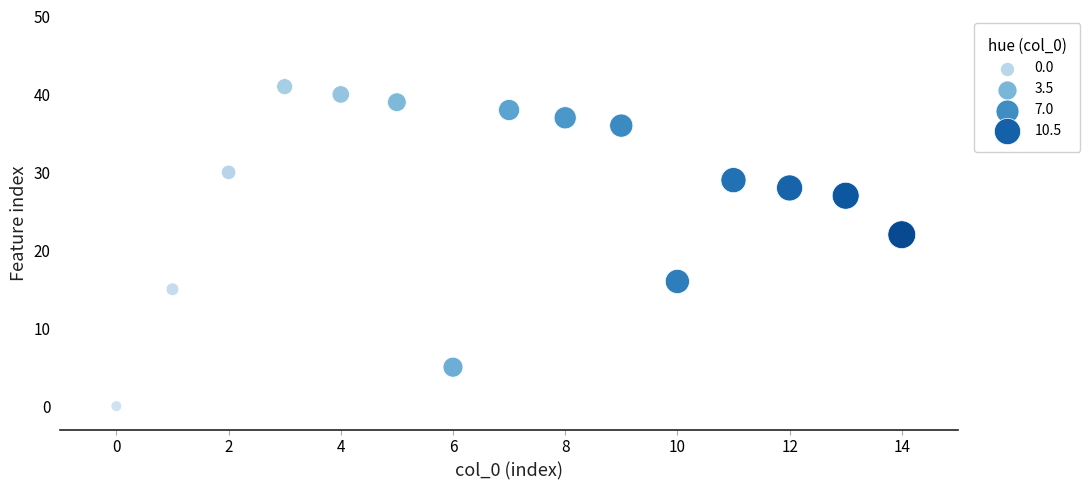

What Y value in the scatter plot is closest to 20?

22